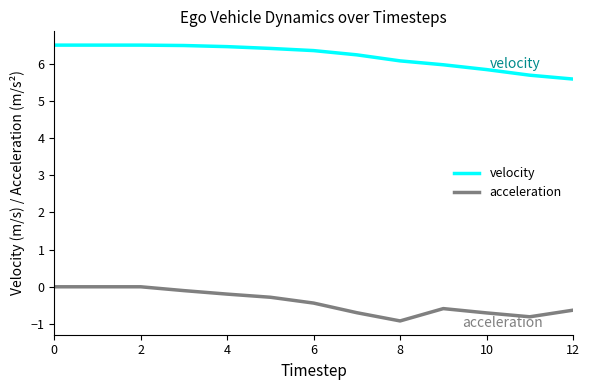

Rank the series by their average value, from lowest to highest.

acceleration, velocity